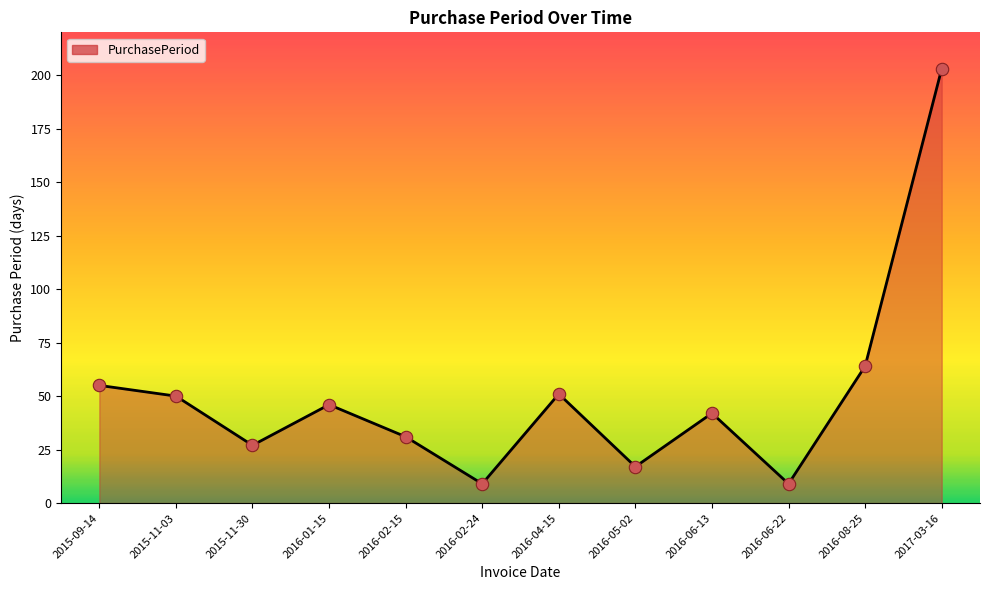

Which has a higher value, 2016-06-22 or 2015-11-03?

2015-11-03